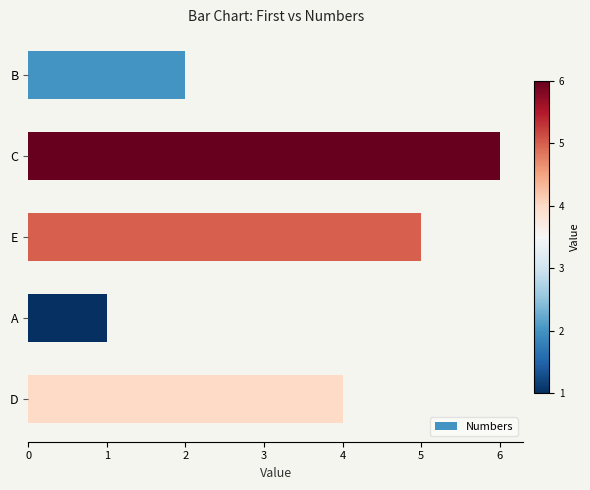

Are the bars grouped side by side (vs. stacked)?

No